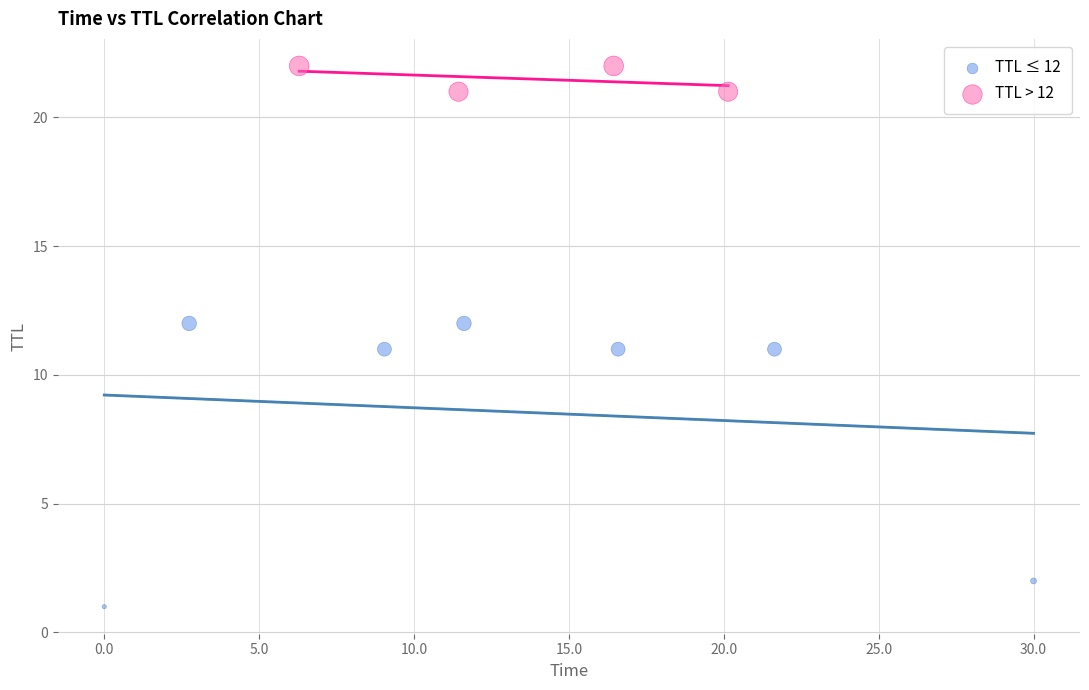

Which series reaches the minimum Y coordinate?

TTL ≤ 12